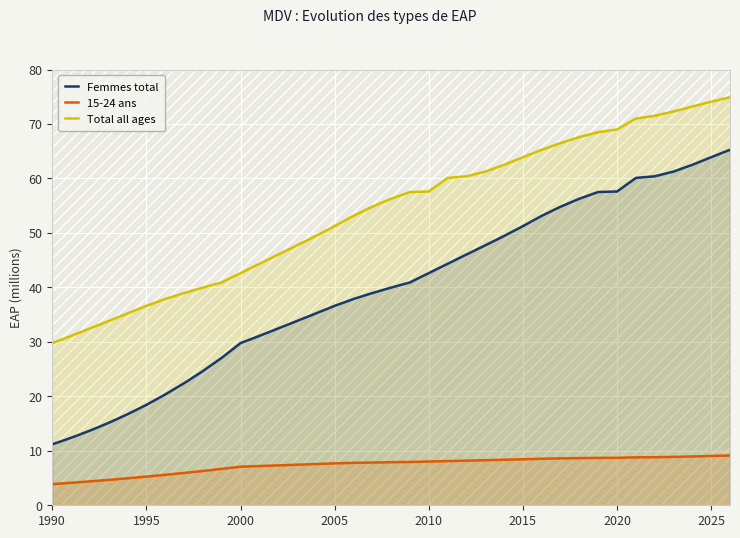

Which series has the largest total across all categories?

Total all ages